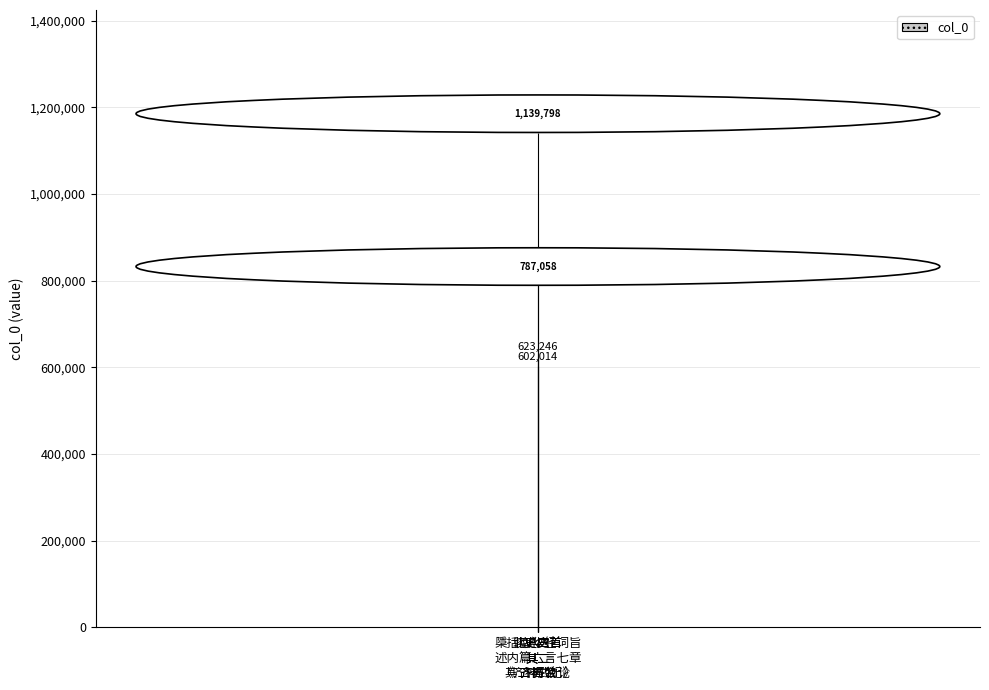

How many data points does each series have?

4